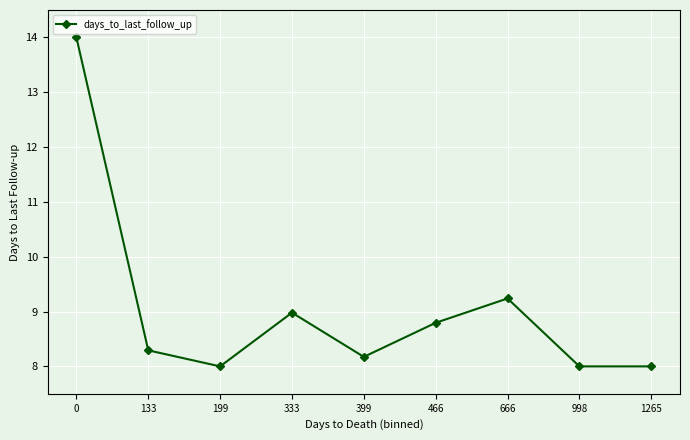

Read the value at 199.

8.0